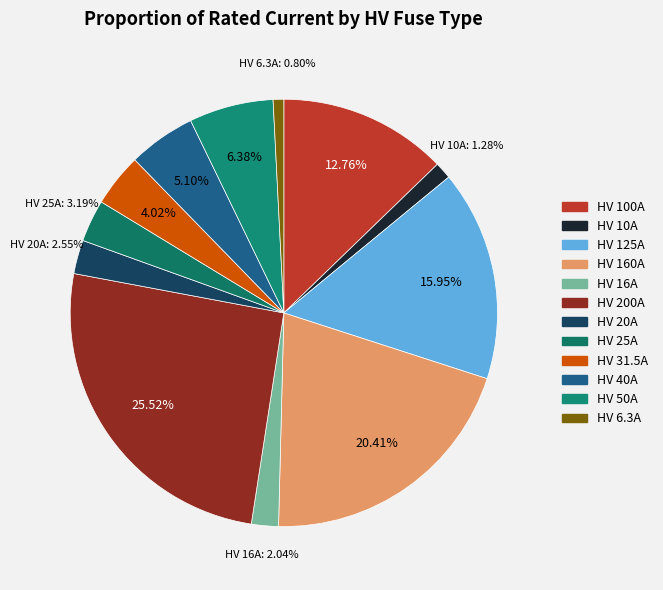

What is the smallest slice in the pie chart?

HV 6.3A